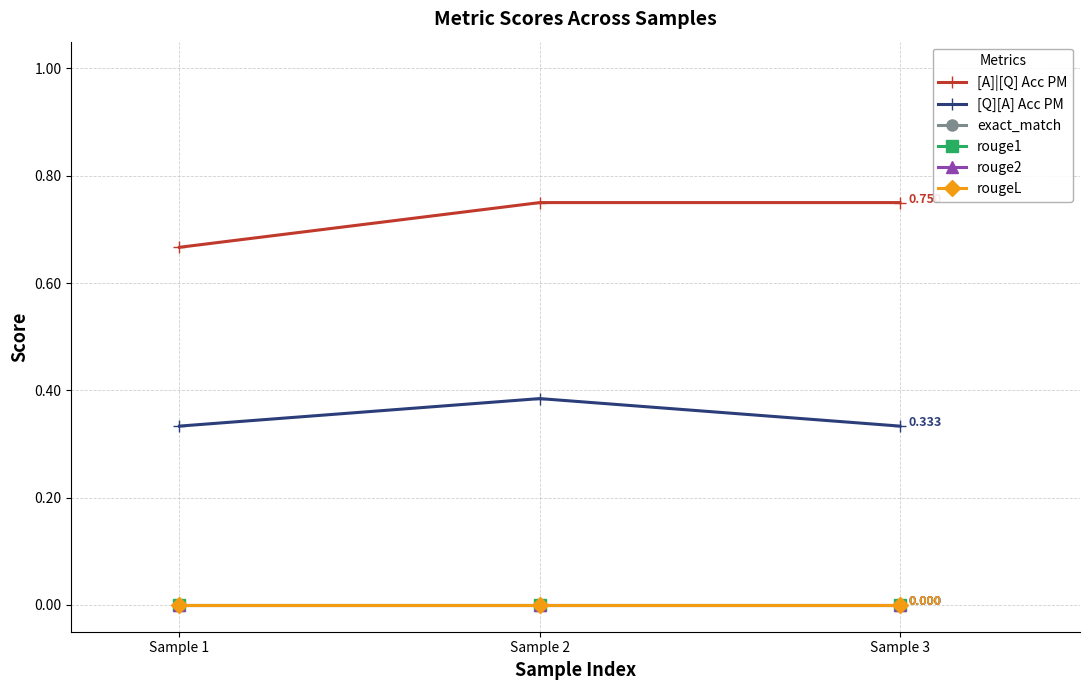

What is the value of the [A]|[Q] Acc PM point at the 2nd from the left?

0.8